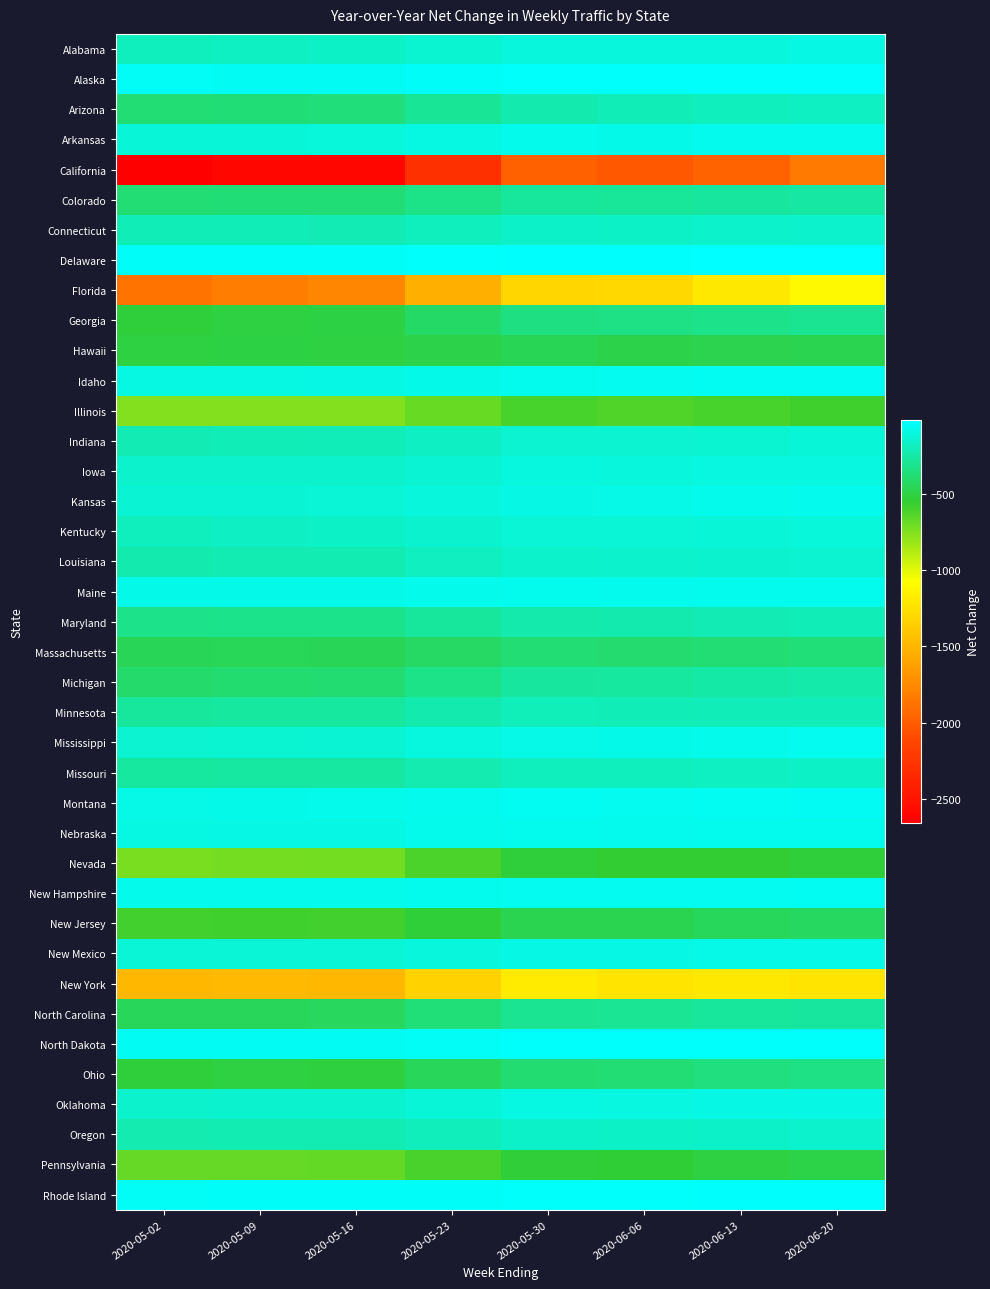

Reading right to left, transcribe all the data shown in this chart.

Alabama: 2020-06-20=-89	2020-06-13=-110	2020-06-06=-111	2020-05-30=-111	2020-05-23=-137	2020-05-16=-169	2020-05-09=-175	2020-05-02=-188
Alaska: 2020-06-20=-33	2020-06-13=-33	2020-06-06=-34	2020-05-30=-34	2020-05-23=-40	2020-05-16=-46	2020-05-09=-46	2020-05-02=-45
Arizona: 2020-06-20=-179	2020-06-13=-185	2020-06-06=-208	2020-05-30=-231	2020-05-23=-291	2020-05-16=-363	2020-05-09=-373	2020-05-02=-377
Arkansas: 2020-06-20=-70	2020-06-13=-71	2020-06-06=-77	2020-05-30=-75	2020-05-23=-96	2020-05-16=-115	2020-05-09=-118	2020-05-02=-118
California: 2020-06-20=-1835	2020-06-13=-1962	2020-06-06=-2020	2020-05-30=-1975	2020-05-23=-2283	2020-05-16=-2602	2020-05-09=-2607	2020-05-02=-2659
Colorado: 2020-06-20=-256	2020-06-13=-268	2020-06-06=-283	2020-05-30=-276	2020-05-23=-328	2020-05-16=-373	2020-05-09=-375	2020-05-02=-376
Connecticut: 2020-06-20=-152	2020-06-13=-159	2020-06-06=-166	2020-05-30=-164	2020-05-23=-187	2020-05-16=-211	2020-05-09=-209	2020-05-02=-210
Delaware: 2020-06-20=-24	2020-06-13=-20	2020-06-06=-26	2020-05-30=-26	2020-05-23=-34	2020-05-16=-38	2020-05-09=-38	2020-05-02=-39
Florida: 2020-06-20=-1110	2020-06-13=-1209	2020-06-06=-1303	2020-05-30=-1313	2020-05-23=-1545	2020-05-16=-1770	2020-05-09=-1819	2020-05-02=-1875
Georgia: 2020-06-20=-299	2020-06-13=-323	2020-06-06=-336	2020-05-30=-342	2020-05-23=-416	2020-05-16=-503	2020-05-09=-509	2020-05-02=-520
Hawaii: 2020-06-20=-471	2020-06-13=-478	2020-06-06=-489	2020-05-30=-459	2020-05-23=-489	2020-05-16=-505	2020-05-09=-504	2020-05-02=-509
Idaho: 2020-06-20=-52	2020-06-13=-55	2020-06-06=-61	2020-05-30=-62	2020-05-23=-77	2020-05-16=-92	2020-05-09=-94	2020-05-02=-96
Illinois: 2020-06-20=-586	2020-06-13=-606	2020-06-06=-629	2020-05-30=-606	2020-05-23=-688	2020-05-16=-759	2020-05-09=-759	2020-05-02=-760
Indiana: 2020-06-20=-118	2020-06-13=-135	2020-06-06=-143	2020-05-30=-142	2020-05-23=-173	2020-05-16=-205	2020-05-09=-206	2020-05-02=-211
Iowa: 2020-06-20=-98	2020-06-13=-102	2020-06-06=-110	2020-05-30=-107	2020-05-23=-130	2020-05-16=-150	2020-05-09=-151	2020-05-02=-154
Kansas: 2020-06-20=-71	2020-06-13=-76	2020-06-06=-86	2020-05-30=-88	2020-05-23=-109	2020-05-16=-127	2020-05-09=-129	2020-05-02=-131
Kentucky: 2020-06-20=-113	2020-06-13=-118	2020-06-06=-125	2020-05-30=-124	2020-05-23=-147	2020-05-16=-169	2020-05-09=-172	2020-05-02=-187
Louisiana: 2020-06-20=-141	2020-06-13=-148	2020-06-06=-154	2020-05-30=-155	2020-05-23=-184	2020-05-16=-218	2020-05-09=-220	2020-05-02=-229
Maine: 2020-06-20=-62	2020-06-13=-64	2020-06-06=-68	2020-05-30=-63	2020-05-23=-73	2020-05-16=-79	2020-05-09=-79	2020-05-02=-79
Maryland: 2020-06-20=-210	2020-06-13=-212	2020-06-06=-230	2020-05-30=-234	2020-05-23=-274	2020-05-16=-315	2020-05-09=-314	2020-05-02=-320
Massachusetts: 2020-06-20=-368	2020-06-13=-376	2020-06-06=-392	2020-05-30=-378	2020-05-23=-420	2020-05-16=-454	2020-05-09=-451	2020-05-02=-453
Michigan: 2020-06-20=-240	2020-06-13=-250	2020-06-06=-266	2020-05-30=-269	2020-05-23=-325	2020-05-16=-384	2020-05-09=-391	2020-05-02=-404
Minnesota: 2020-06-20=-202	2020-06-13=-202	2020-06-06=-206	2020-05-30=-199	2020-05-23=-231	2020-05-16=-264	2020-05-09=-266	2020-05-02=-273
Mississippi: 2020-06-20=-60	2020-06-13=-74	2020-06-06=-81	2020-05-30=-82	2020-05-23=-107	2020-05-16=-131	2020-05-09=-135	2020-05-02=-140
Missouri: 2020-06-20=-169	2020-06-13=-177	2020-06-06=-190	2020-05-30=-189	2020-05-23=-226	2020-05-16=-259	2020-05-09=-259	2020-05-02=-263
Montana: 2020-06-20=-50	2020-06-13=-53	2020-06-06=-57	2020-05-30=-55	2020-05-23=-67	2020-05-16=-76	2020-05-09=-77	2020-05-02=-82
Nebraska: 2020-06-20=-65	2020-06-13=-66	2020-06-06=-67	2020-05-30=-65	2020-05-23=-76	2020-05-16=-88	2020-05-09=-88	2020-05-02=-95
Nevada: 2020-06-20=-525	2020-06-13=-546	2020-06-06=-546	2020-05-30=-524	2020-05-23=-617	2020-05-16=-718	2020-05-09=-726	2020-05-02=-736
New Hampshire: 2020-06-20=-52	2020-06-13=-58	2020-06-06=-60	2020-05-30=-57	2020-05-23=-66	2020-05-16=-74	2020-05-09=-75	2020-05-02=-75
New Jersey: 2020-06-20=-431	2020-06-13=-440	2020-06-06=-469	2020-05-30=-470	2020-05-23=-530	2020-05-16=-589	2020-05-09=-585	2020-05-02=-592
New Mexico: 2020-06-20=-86	2020-06-13=-85	2020-06-06=-92	2020-05-30=-90	2020-05-23=-109	2020-05-16=-124	2020-05-09=-125	2020-05-02=-127
New York: 2020-06-20=-1228	2020-06-13=-1210	2020-06-06=-1231	2020-05-30=-1187	2020-05-23=-1339	2020-05-16=-1495	2020-05-09=-1482	2020-05-02=-1497
North Carolina: 2020-06-20=-269	2020-06-13=-276	2020-06-06=-297	2020-05-30=-299	2020-05-23=-368	2020-05-16=-436	2020-05-09=-446	2020-05-02=-447
North Dakota: 2020-06-20=-31	2020-06-13=-32	2020-06-06=-34	2020-05-30=-33	2020-05-23=-41	2020-05-16=-48	2020-05-09=-49	2020-05-02=-50
Ohio: 2020-06-20=-335	2020-06-13=-351	2020-06-06=-378	2020-05-30=-382	2020-05-23=-447	2020-05-16=-511	2020-05-09=-509	2020-05-02=-522
Oklahoma: 2020-06-20=-89	2020-06-13=-89	2020-06-06=-98	2020-05-30=-94	2020-05-23=-123	2020-05-16=-144	2020-05-09=-146	2020-05-02=-151
Oregon: 2020-06-20=-153	2020-06-13=-160	2020-06-06=-166	2020-05-30=-161	2020-05-23=-191	2020-05-16=-219	2020-05-09=-219	2020-05-02=-223
Pennsylvania: 2020-06-20=-492	2020-06-13=-505	2020-06-06=-540	2020-05-30=-533	2020-05-23=-611	2020-05-16=-678	2020-05-09=-680	2020-05-02=-684
Rhode Island: 2020-06-20=-28	2020-06-13=-29	2020-06-06=-31	2020-05-30=-31	2020-05-23=-36	2020-05-16=-40	2020-05-09=-40	2020-05-02=-41